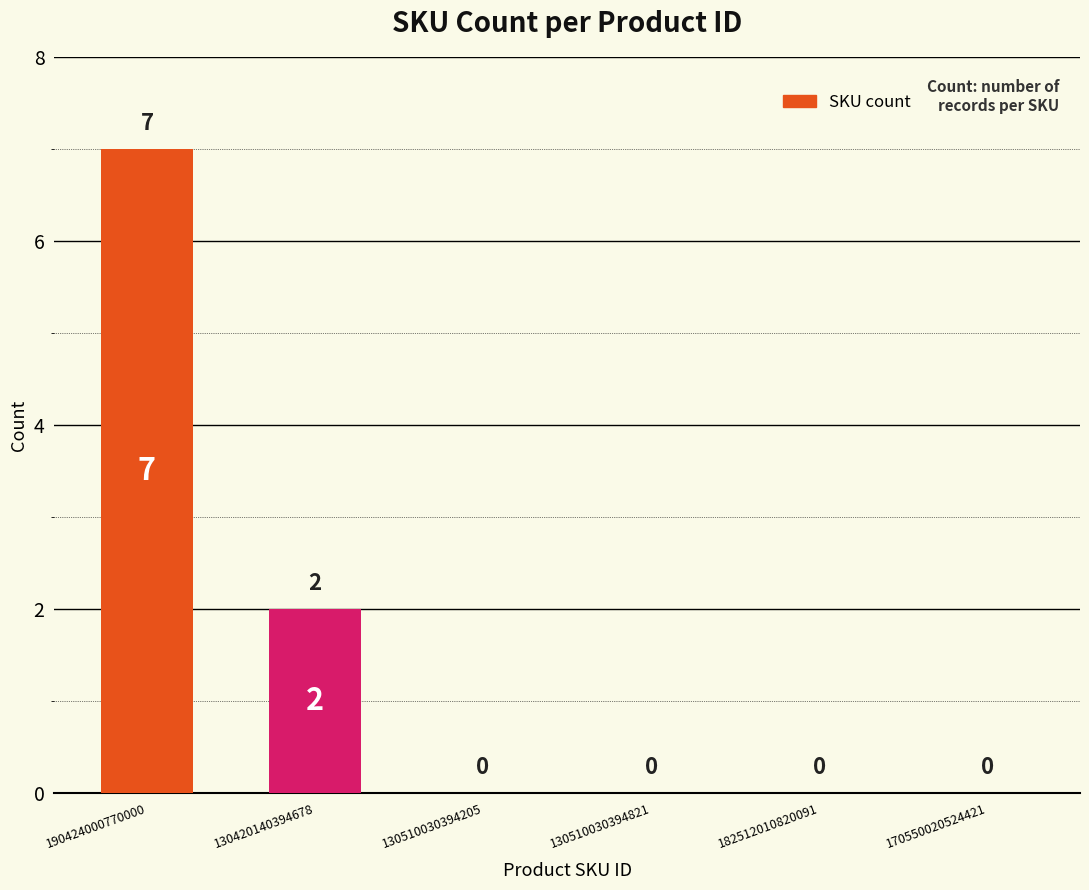

What is the sum of all values?

9